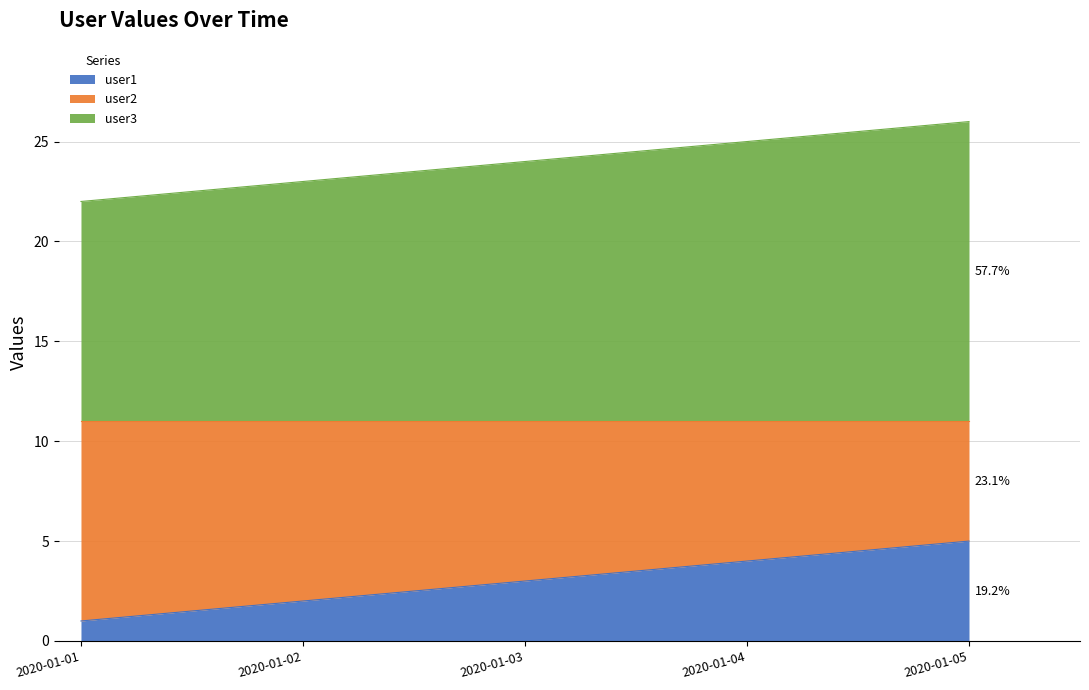

At which category does the chart reach its peak across all series?

2020-01-05